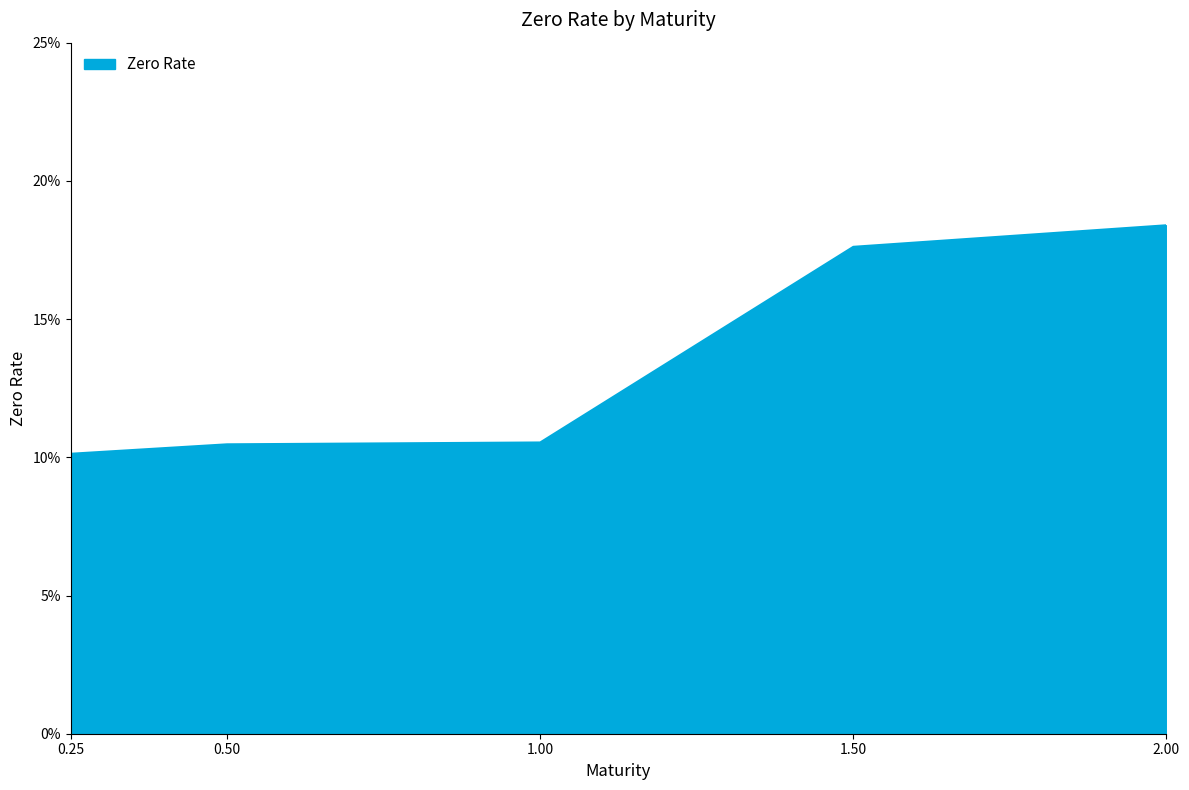

Is this an area chart (filled region under the line)?

Yes